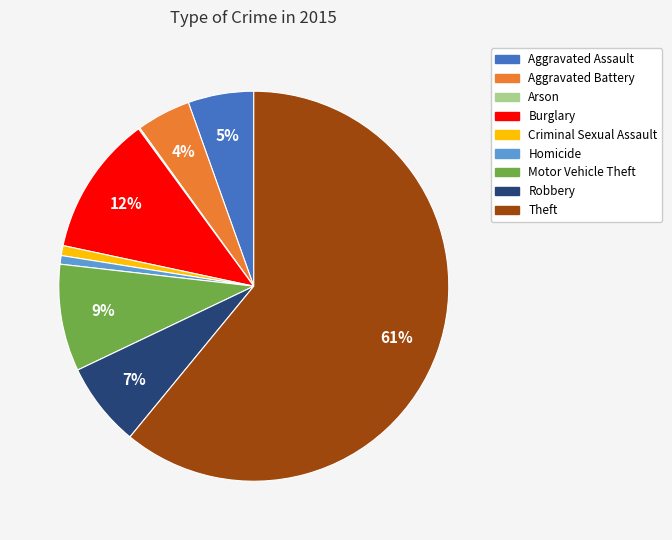

To the nearest percent, what is the combined percentage of Robbery and Criminal Sexual Assault?

8%